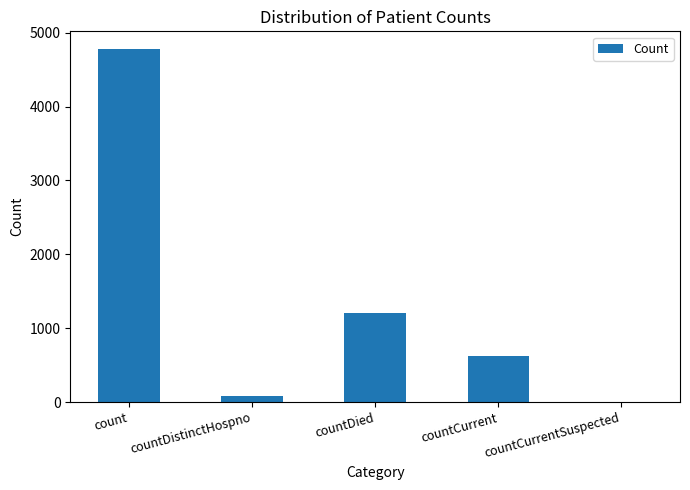

True or false: the data shows 1208 at countDied.

True